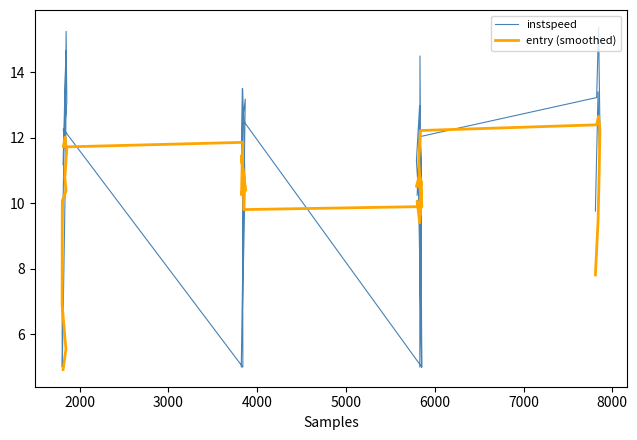

What is the value of the instspeed point at the 36th from the left?

15.4